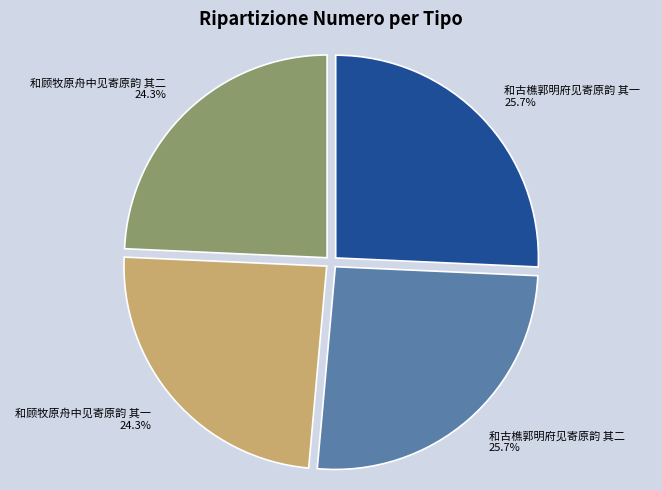

What is the ratio of the value at 和古樵郭明府见寄原韵 其一 to the value at 和顾牧原舟中见寄原韵 其二?

1.1